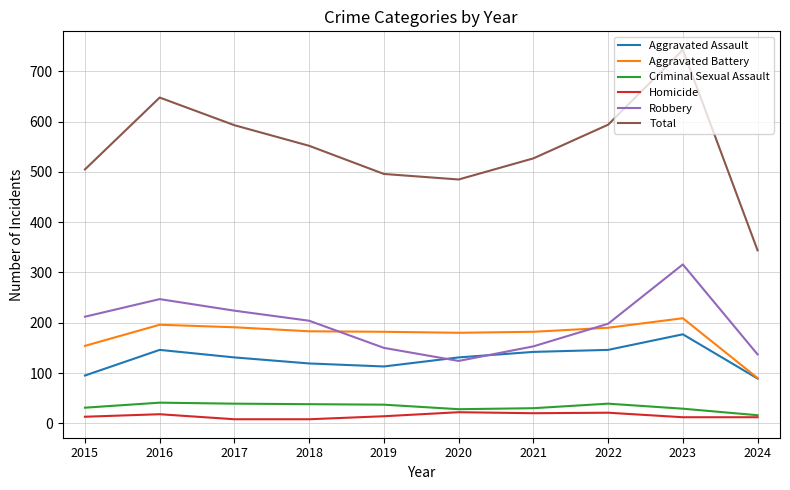

True or false: Aggravated Assault and Total intersect in this chart.

False